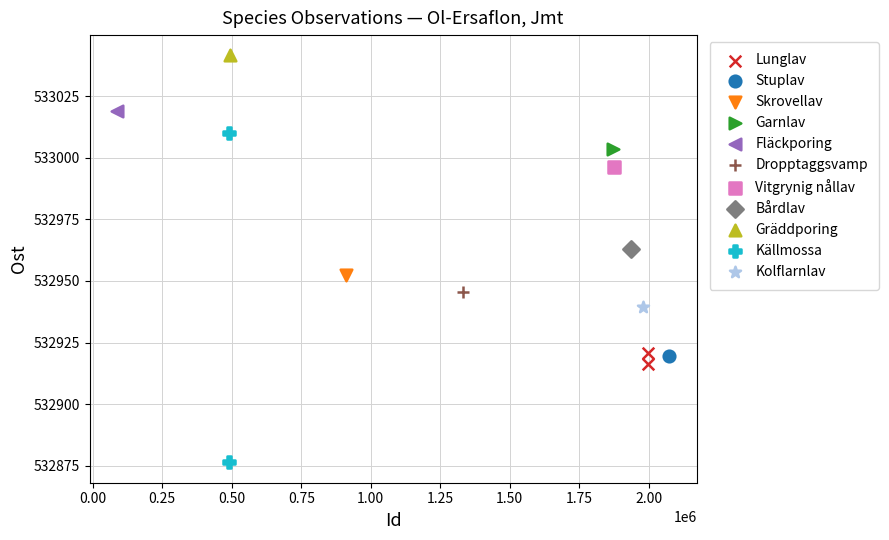

Which series reaches the maximum Y coordinate?

Gräddporing